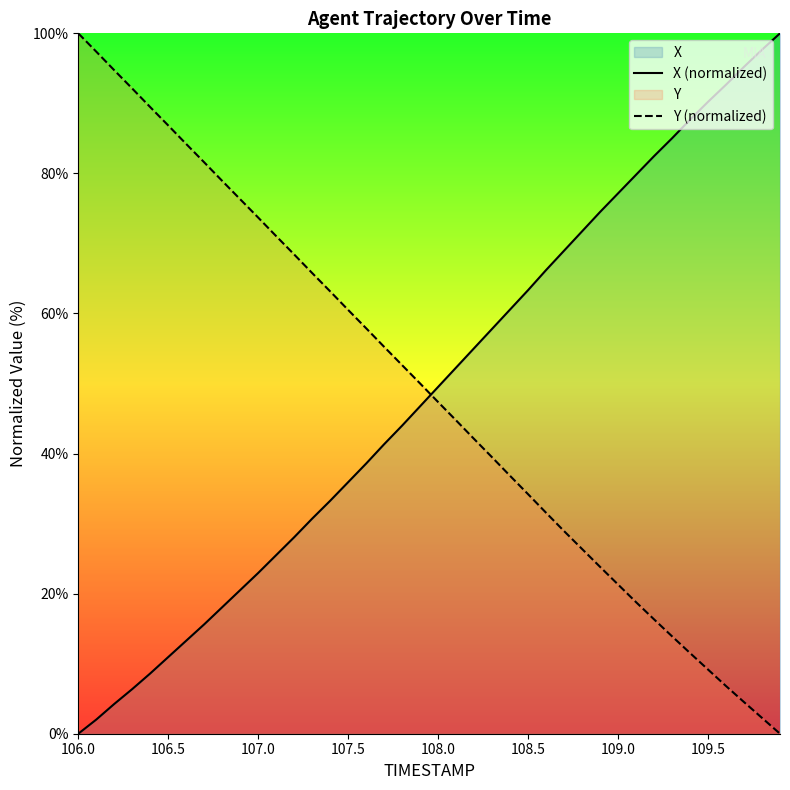

At which label does Y (normalized) first exceed 50?

106.0